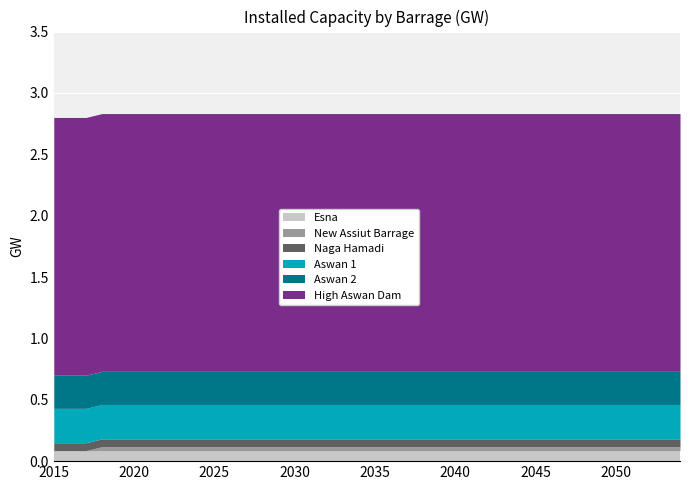

True or false: Aswan 2 and Naga Hamadi intersect in this chart.

False